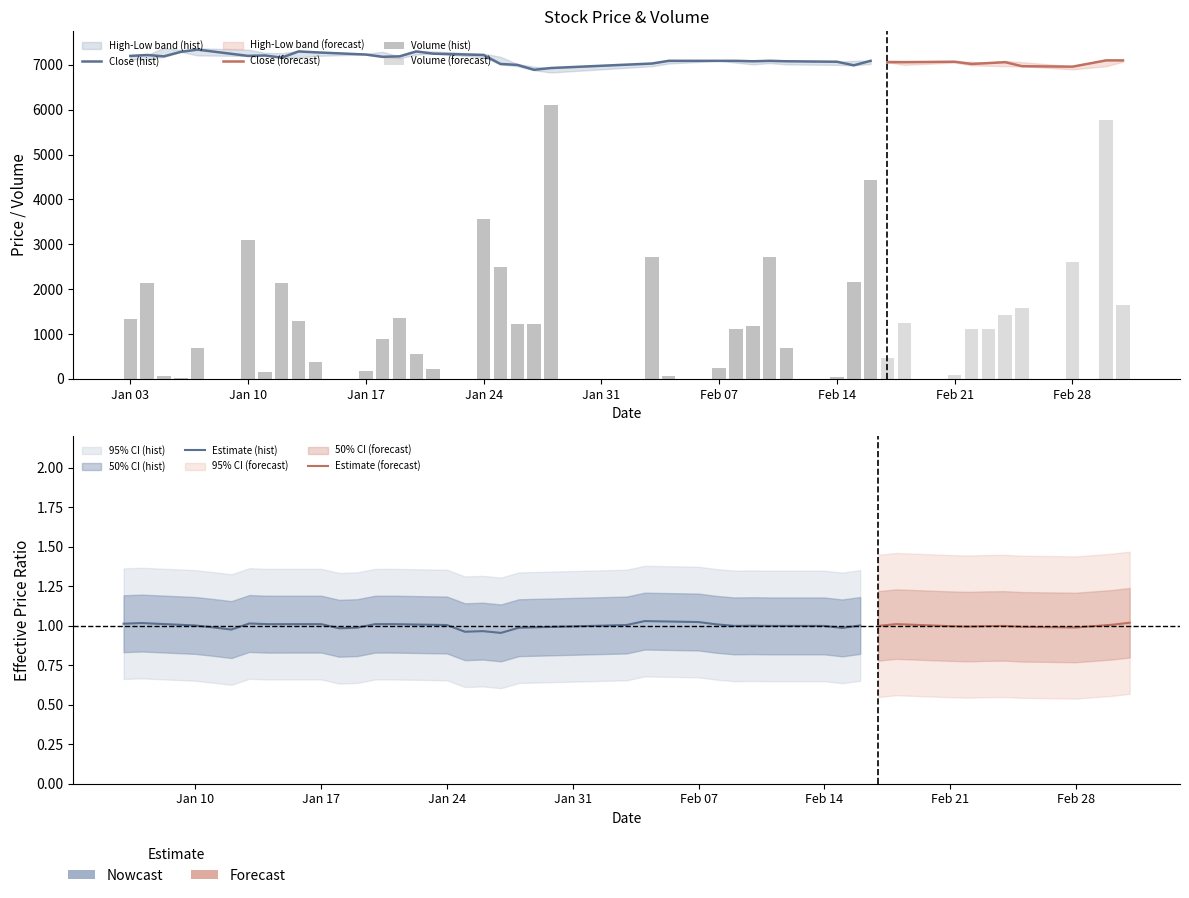

Rank the series by their maximum value, from lowest to highest.

Volume, Low, Close, High